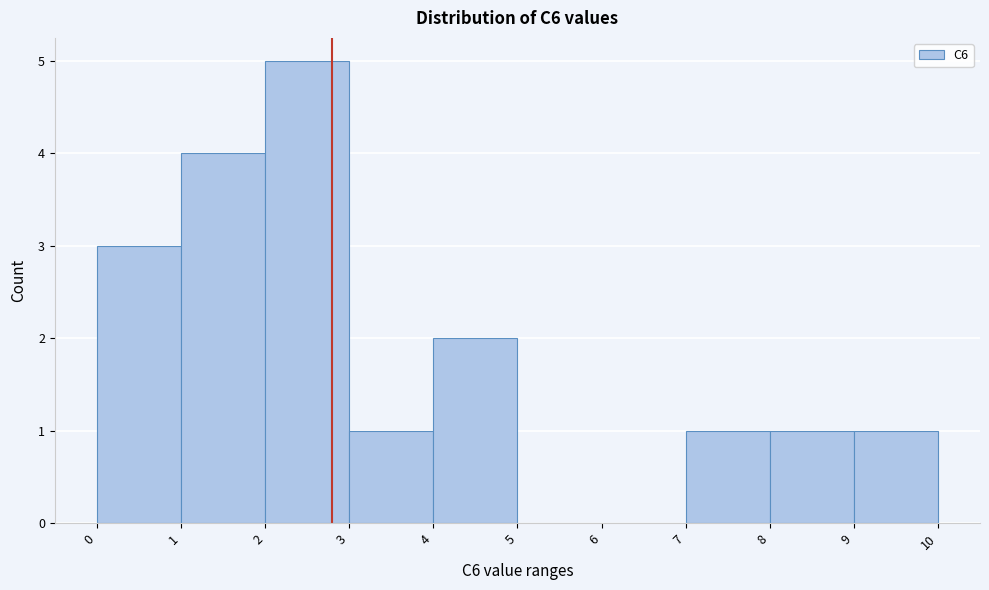

Reading left to right, list every bar in this chart as the range it spans on the x-axis followed by its height. The values are not printed on the chart, so give them approximately, as read against the axis.

0 to 1: 3
1 to 2: 4
2 to 3: 5
3 to 4: 1
4 to 5: 2
5 to 6: 0
6 to 7: 0
7 to 8: 1
8 to 9: 1
9 to 10: 1